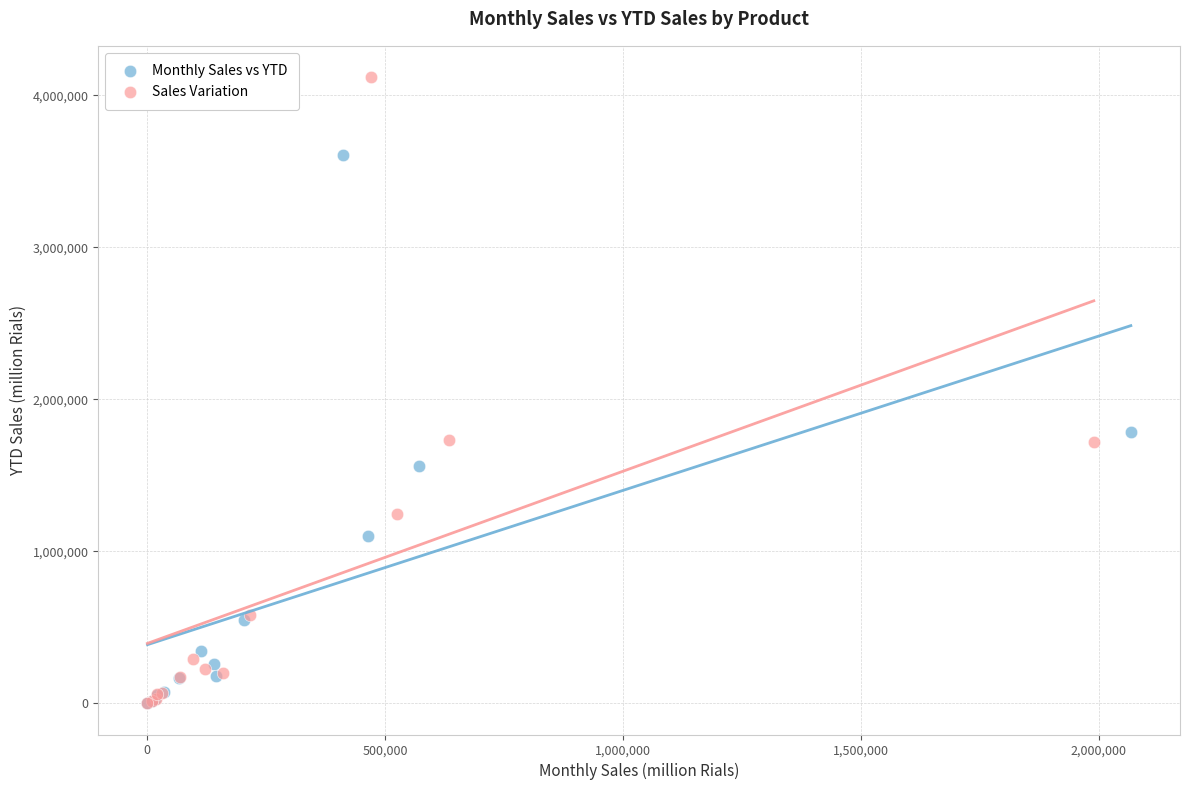

Which series contains the highest Y value?

Sales Variation